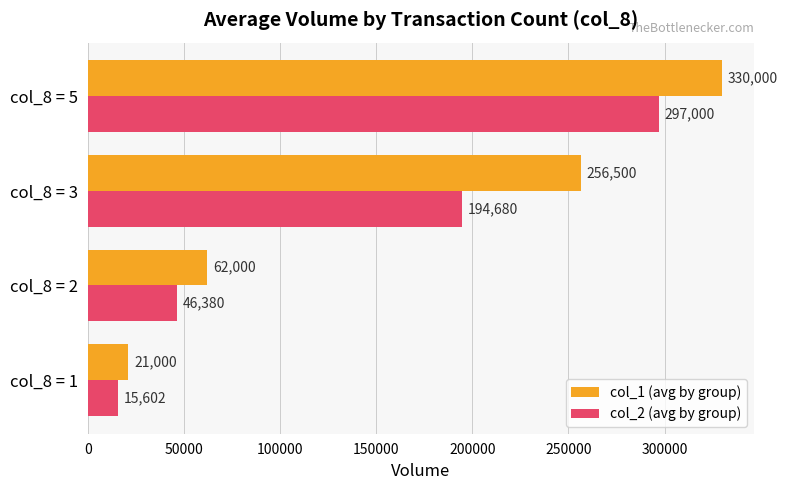

Between col_8 = 2 and col_8 = 5, which series saw the biggest shift?

col_1 (avg by group)